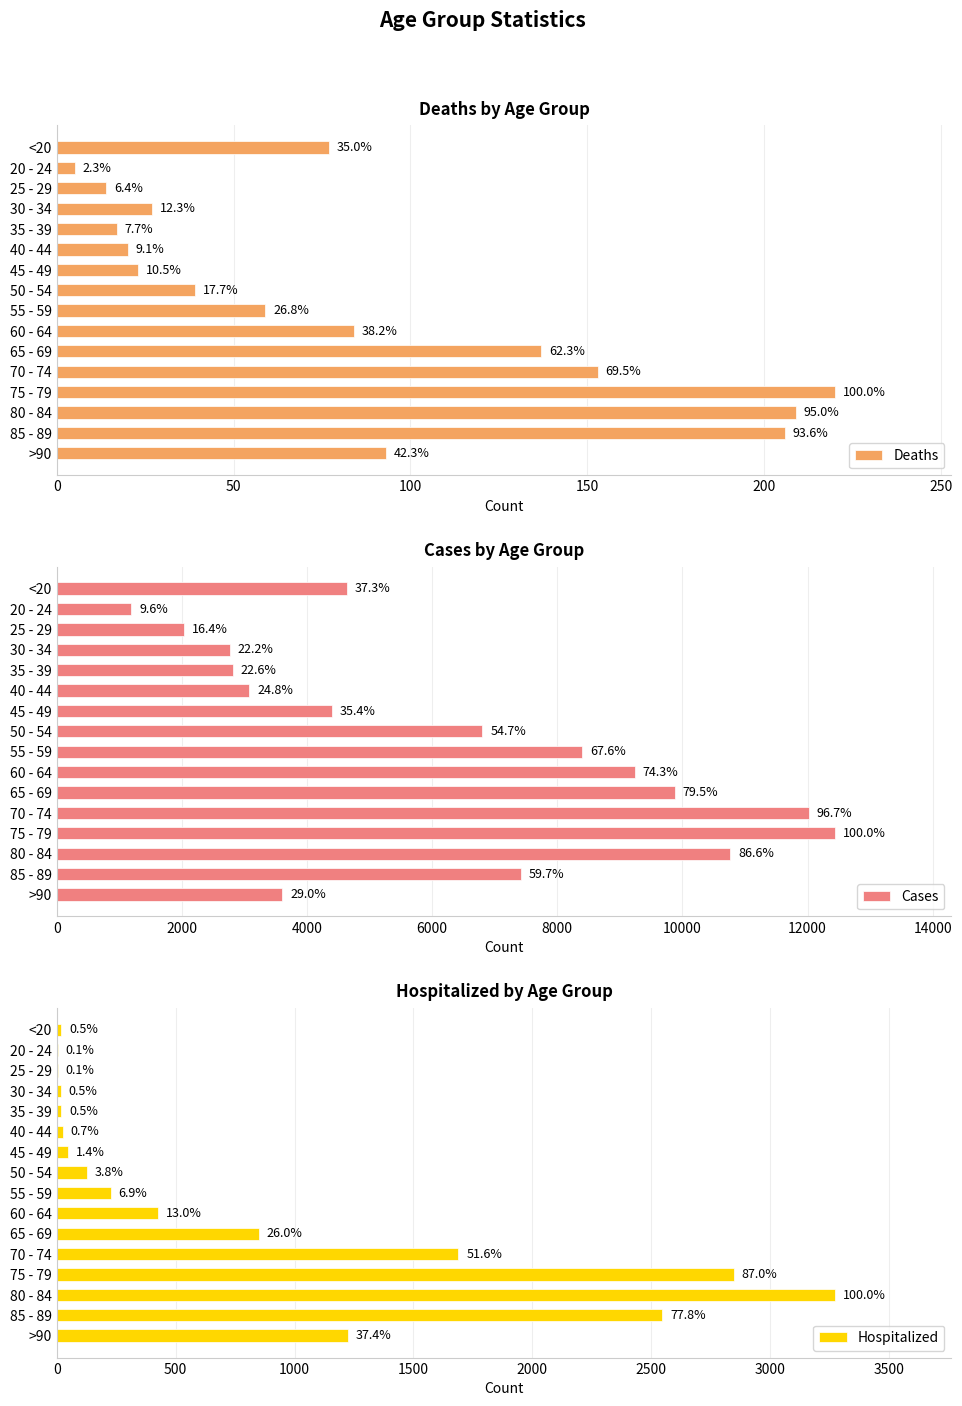

Which series has the widest spread of values?

Cases